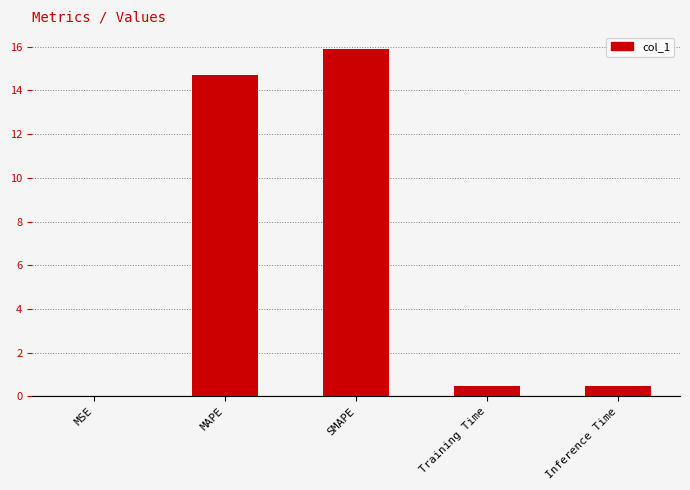

What is the sum of all values?

31.5